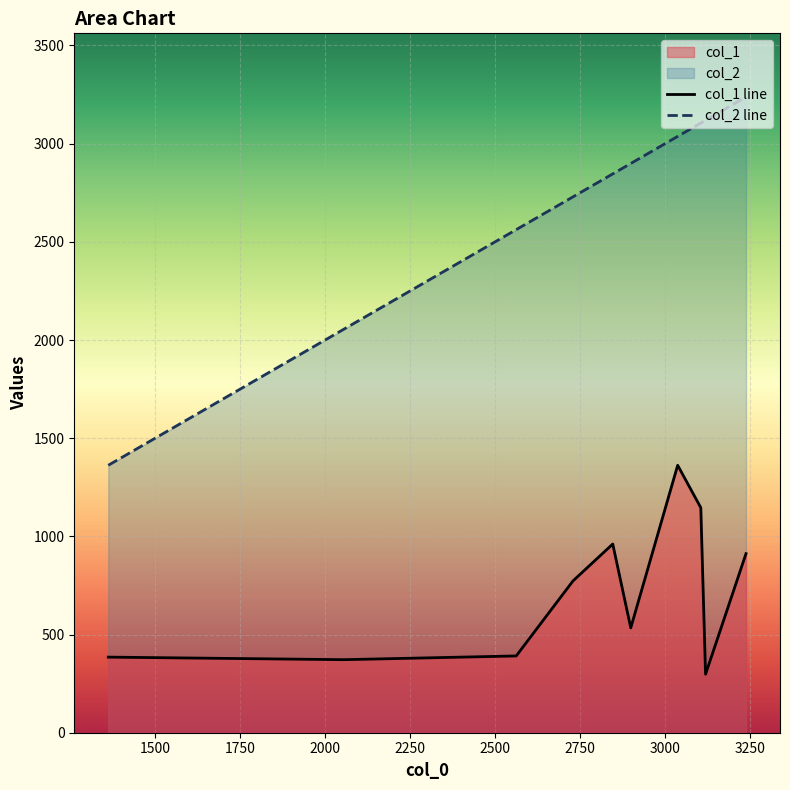

What is the greatest value displayed?

3238